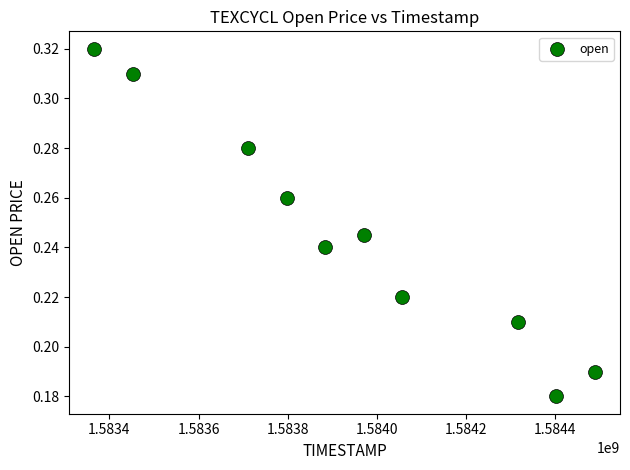

What is the average X value?

1583945280.0